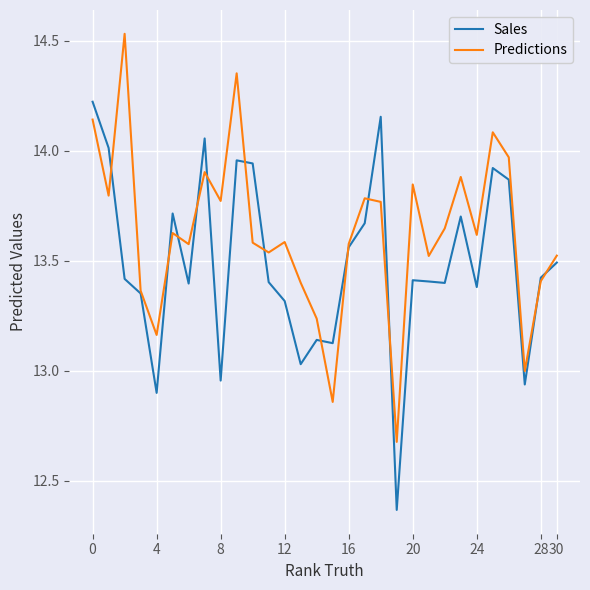

How many lines are shown in the chart?

2